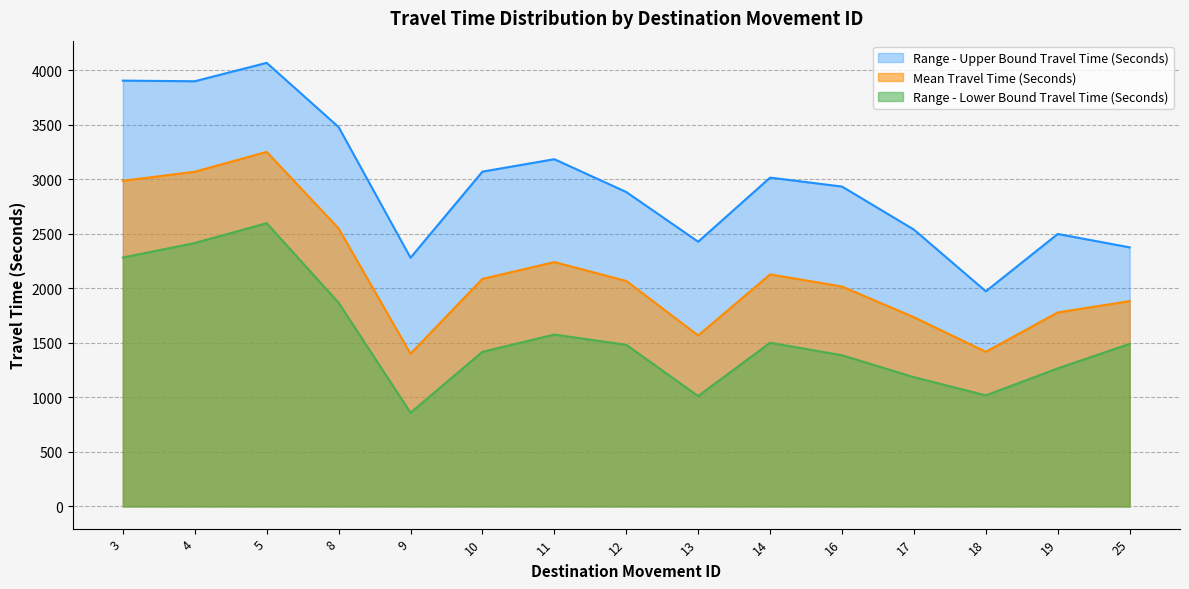

Which category has the highest value across all series?

5